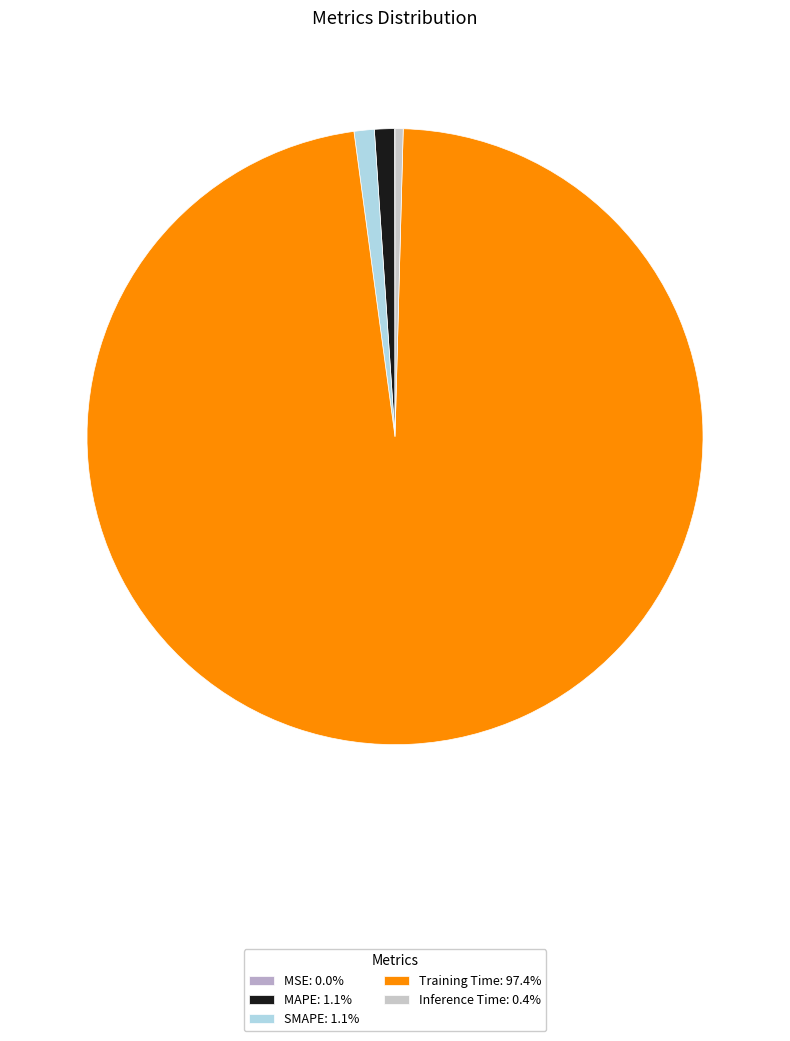

Is it true that MSE is 0% of the pie?

True